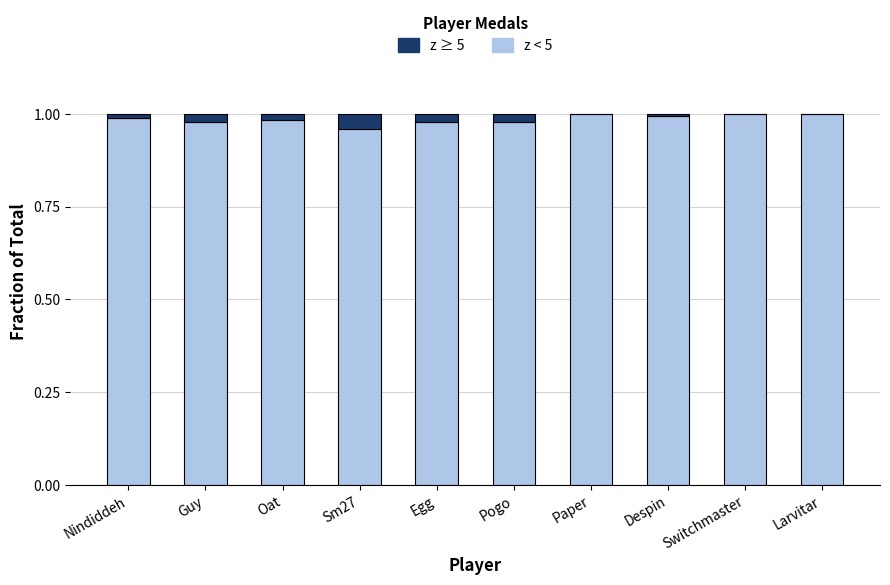

What is the sum of all z < 5 values?

9.9